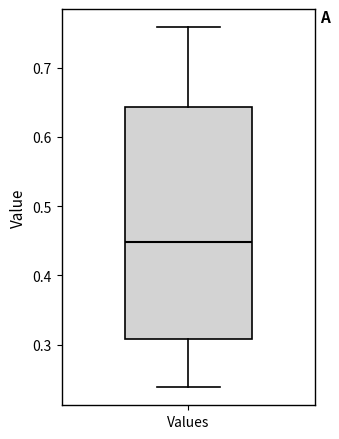

Where does the median line of the box for Values sit on the y-axis? The values are not printed on the chart, so give them approximately, as read against the axis.

0.45